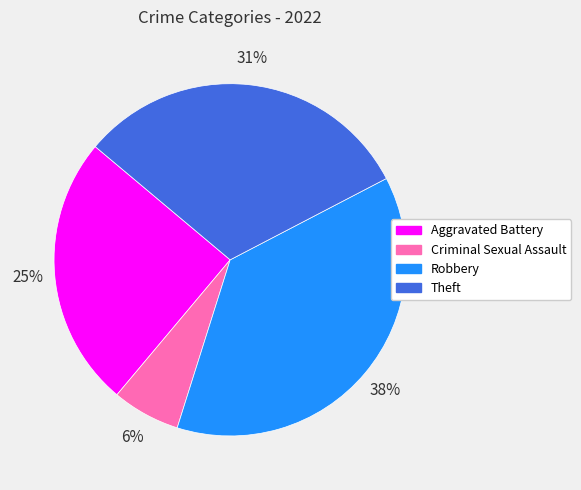

Rank the categories by value from lowest to highest.

Criminal Sexual Assault, Aggravated Battery, Theft, Robbery